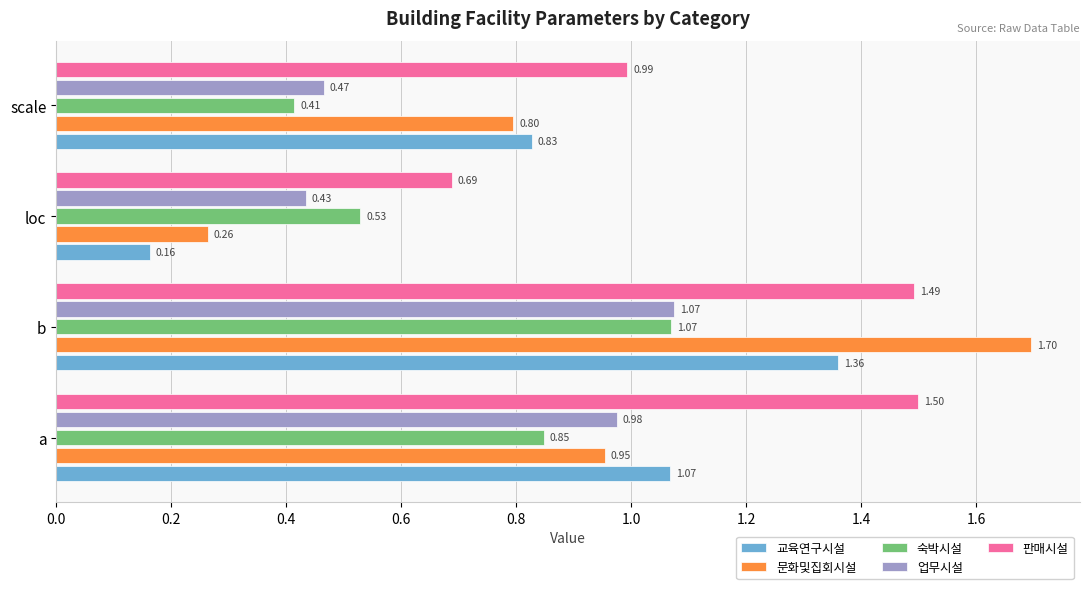

What is the greatest value displayed?

1.7